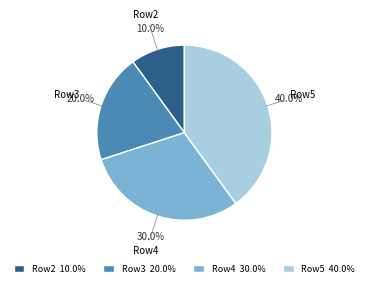

Count the number of slices in the pie.

4